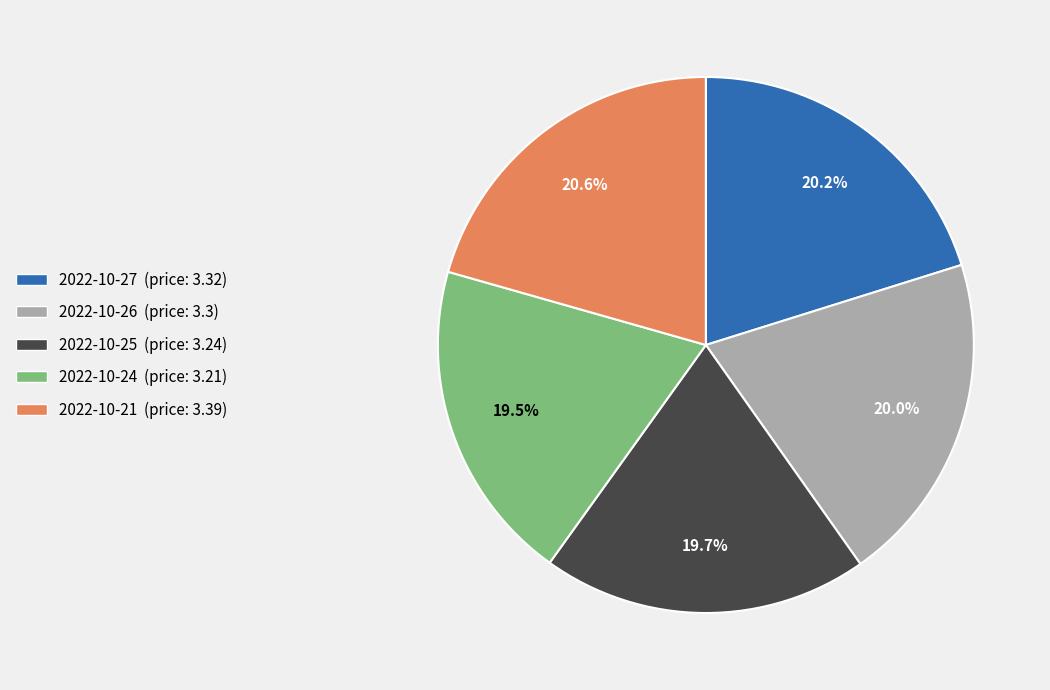

Does any single category account for the majority?

No